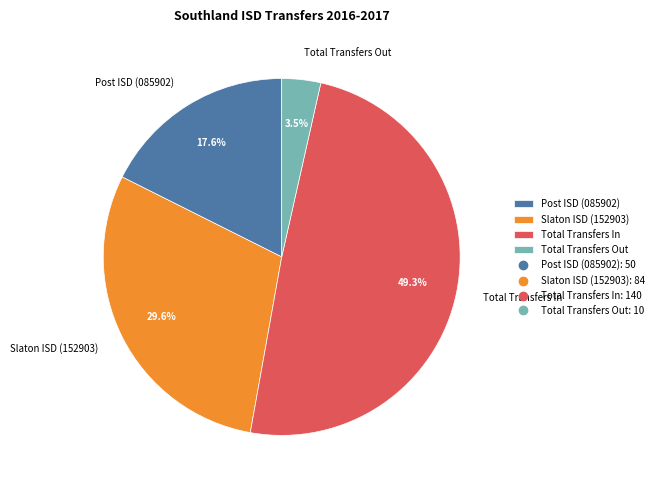

Does any single category account for the majority?

No